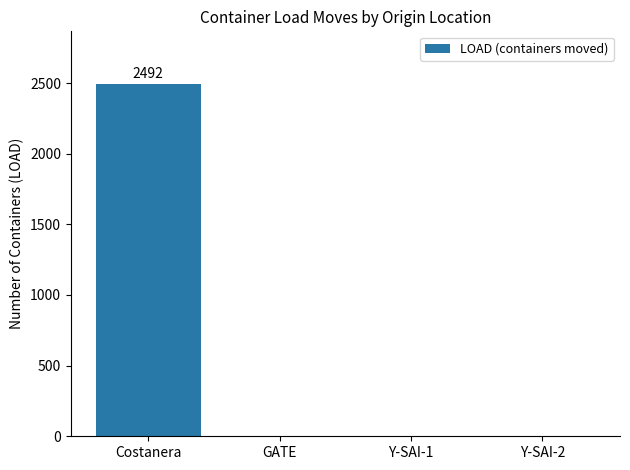

True or false: the data shows -1727 at GATE.

False